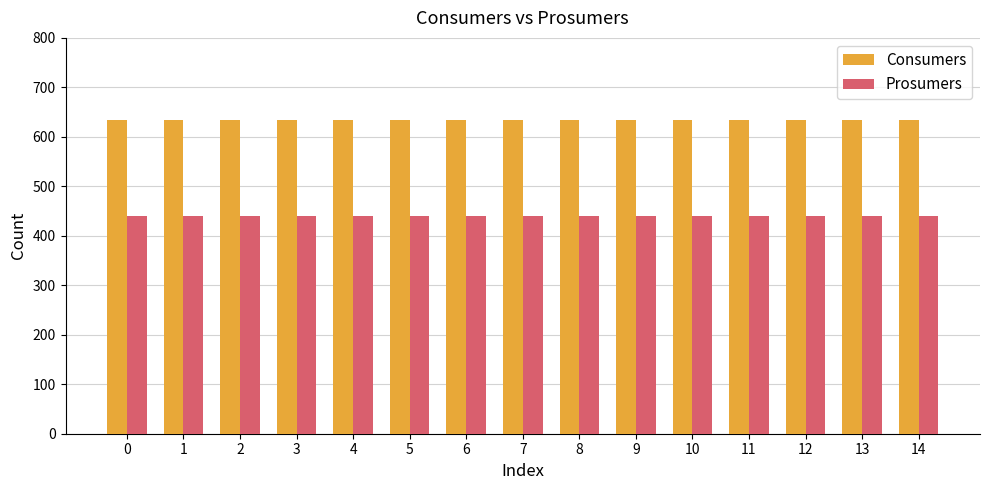

The value of Prosumers at 10 is 440. True or false?

True